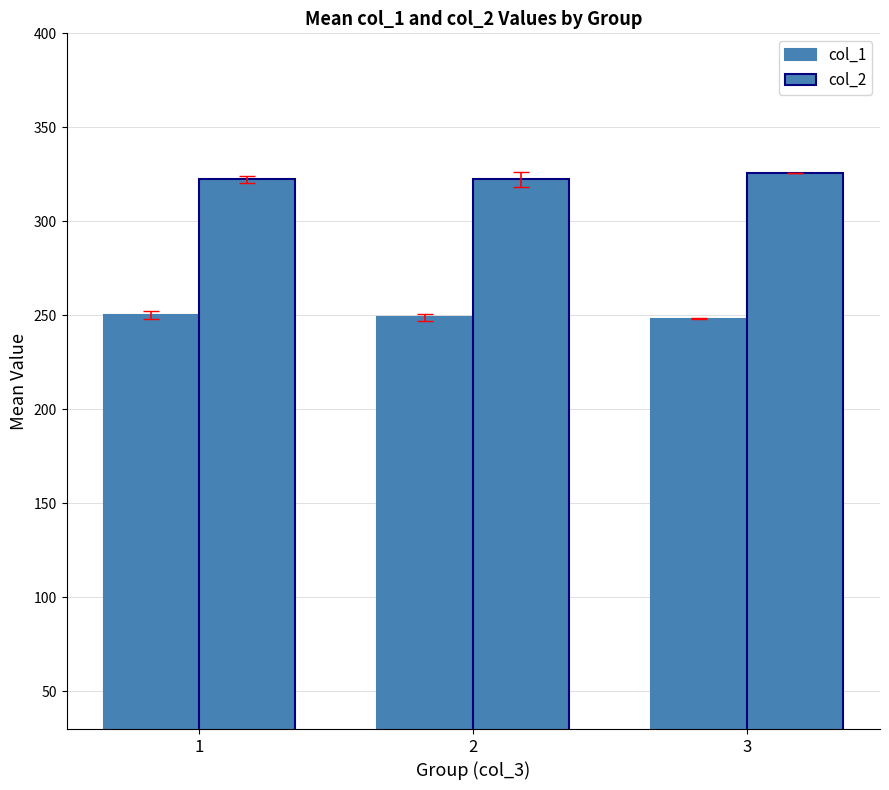

Which category has the lowest value in the col_1 series?

3